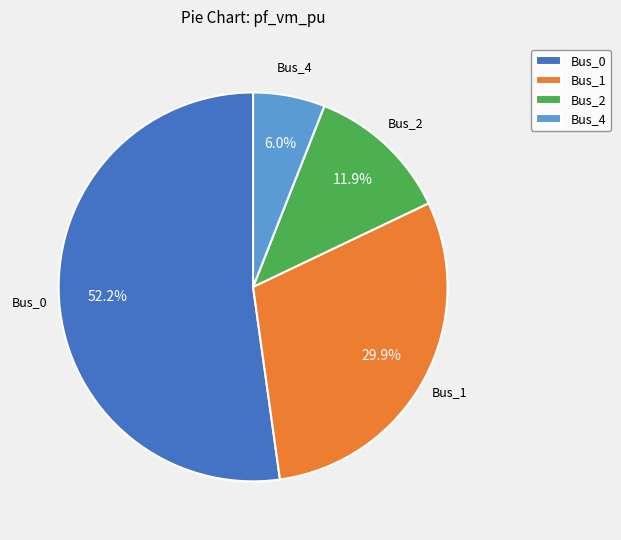

How many segments does this pie chart have?

4